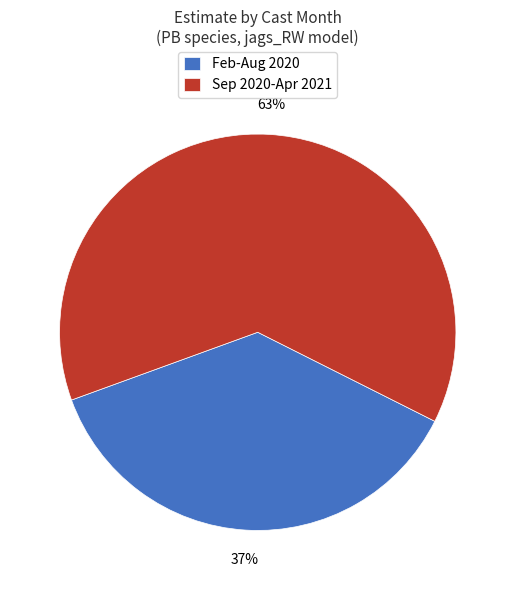

Does Sep 2020-Apr 2021 represent more than half of the total?

Yes